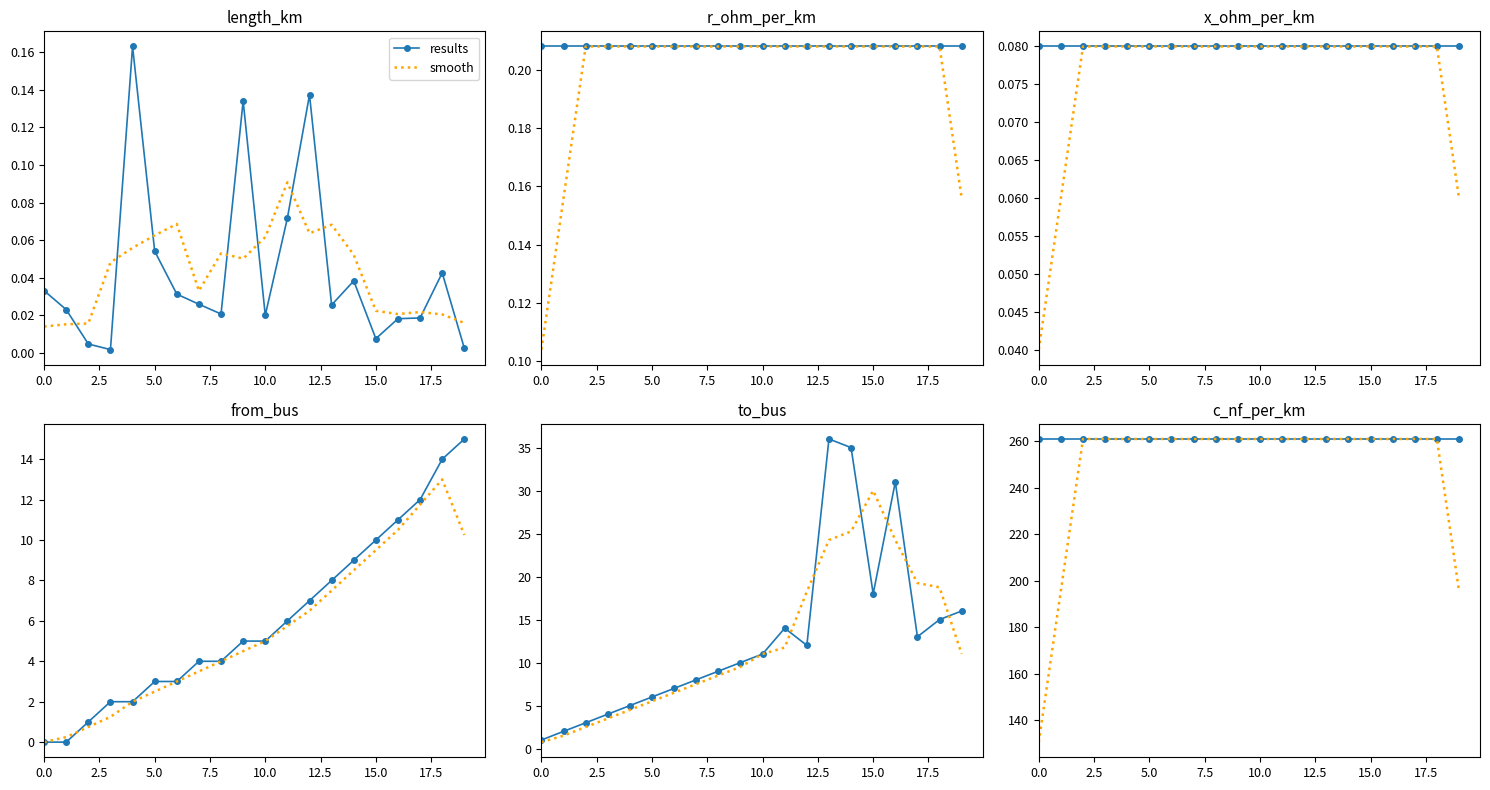

True or false: results and smooth intersect in this chart.

False